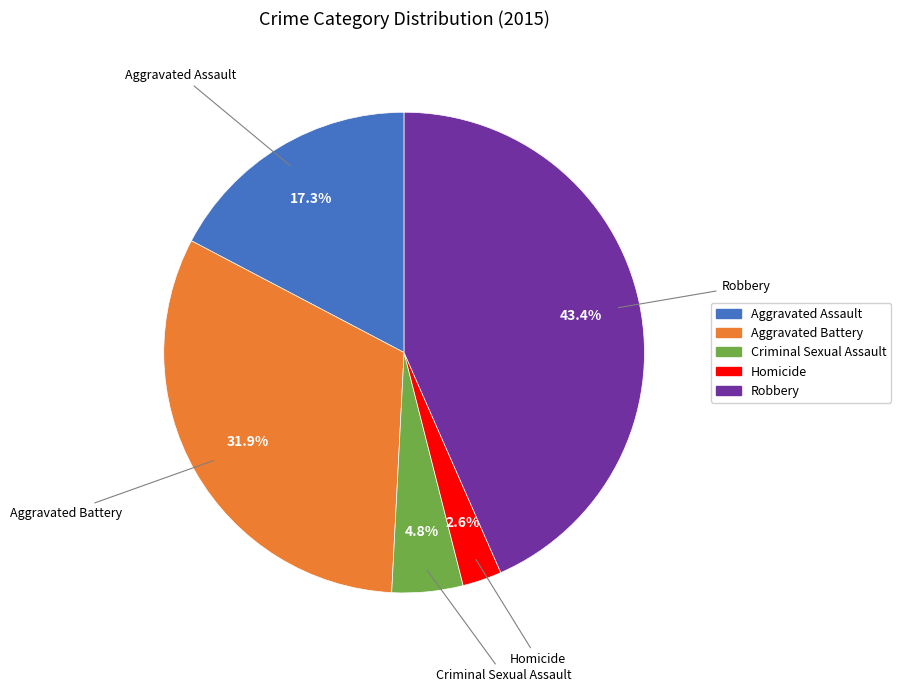

How many slices are in this pie chart?

5